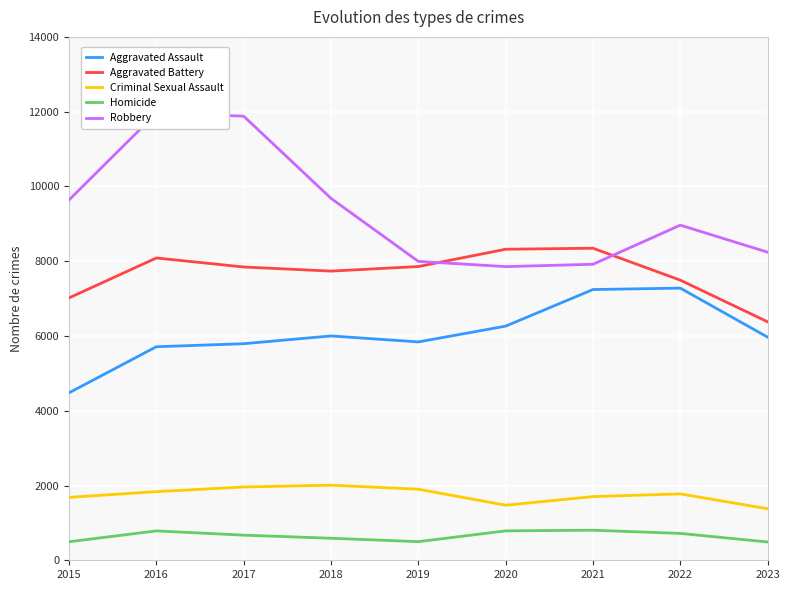

Reading left to right, list all the values displayed in this chart.

Aggravated Assault: 4480	5712	5793	6001	5841	6263	7242	7280	5968
Aggravated Battery: 7018	8086	7845	7735	7857	8320	8347	7493	6379
Criminal Sexual Assault: 1683	1836	1960	2009	1901	1473	1703	1776	1378
Homicide: 496	786	672	589	498	787	804	719	489
Robbery: 9638	11960	11880	9681	7995	7855	7918	8964	8241